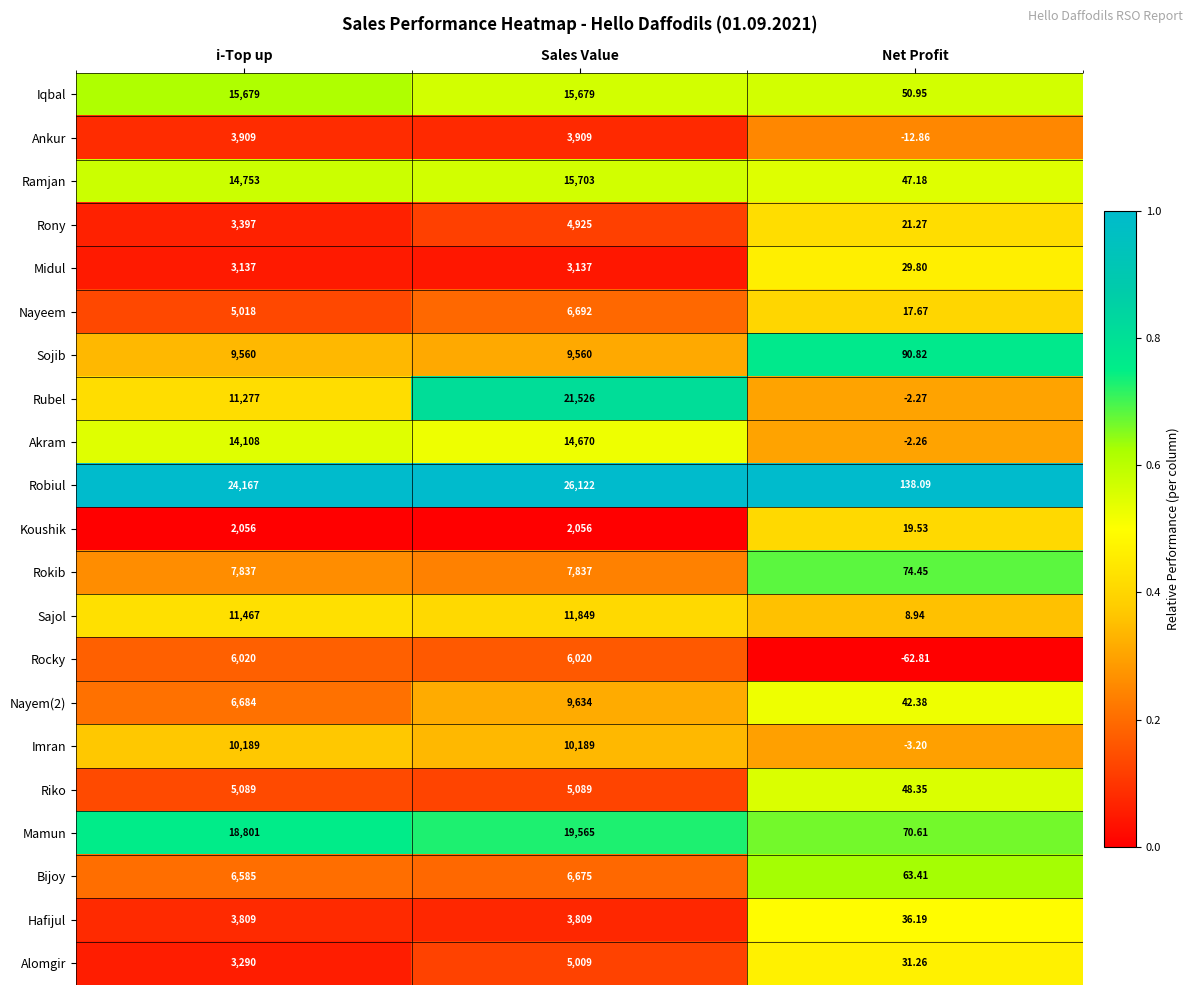

At which label does Ankur reach its minimum?

Net Profit